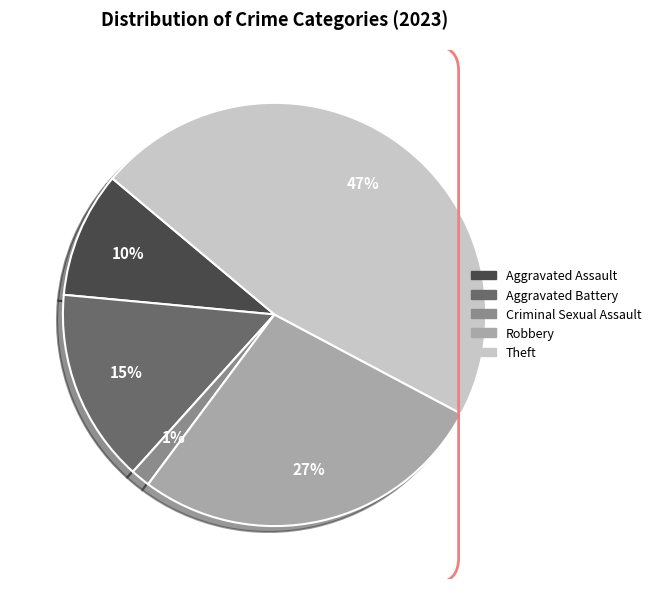

Which has a higher value, Criminal Sexual Assault or Robbery?

Robbery